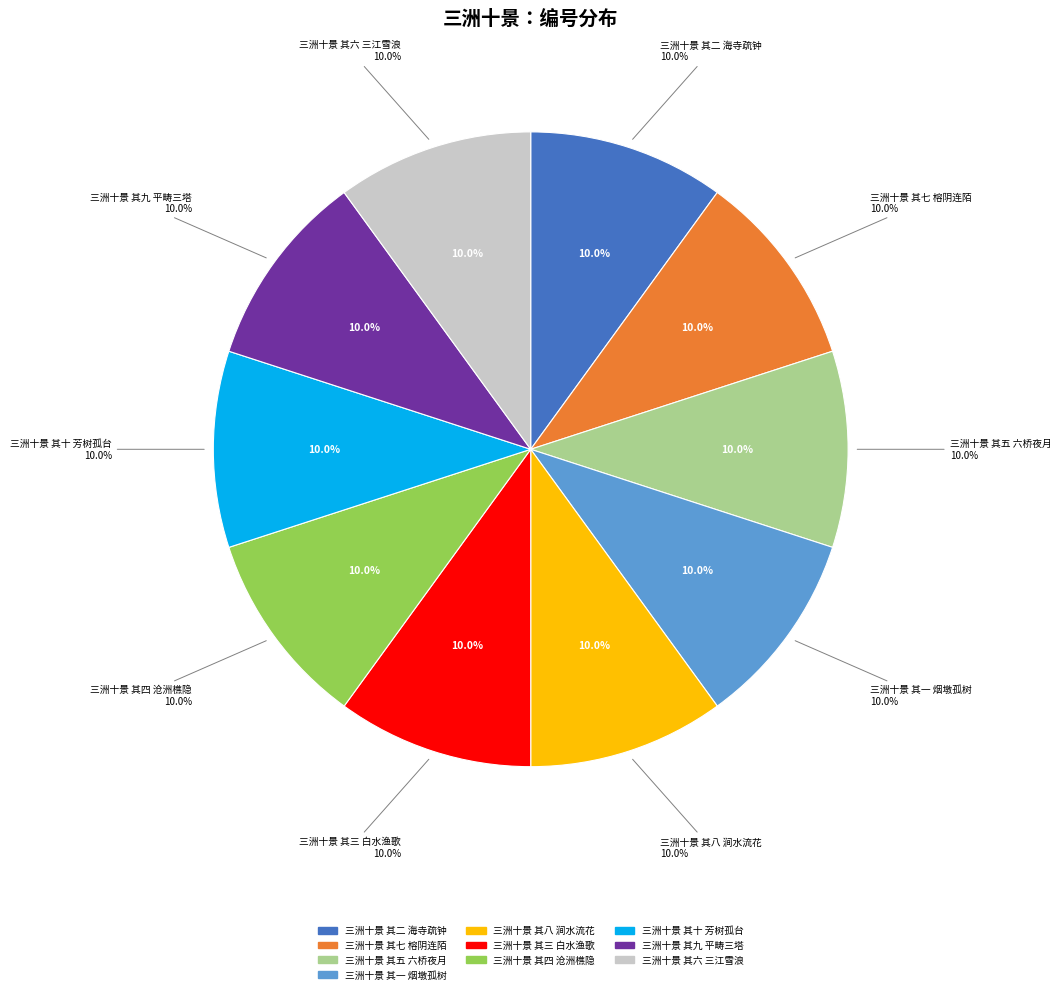

To the nearest percent, what percentage of the pie is 三洲十景 其三 白水渔歌?

10%